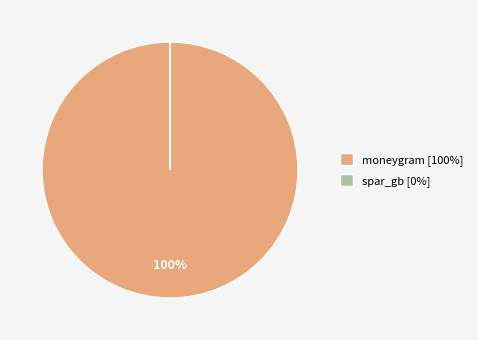

To the nearest percent, what portion does moneygram [100%] represent?

100%